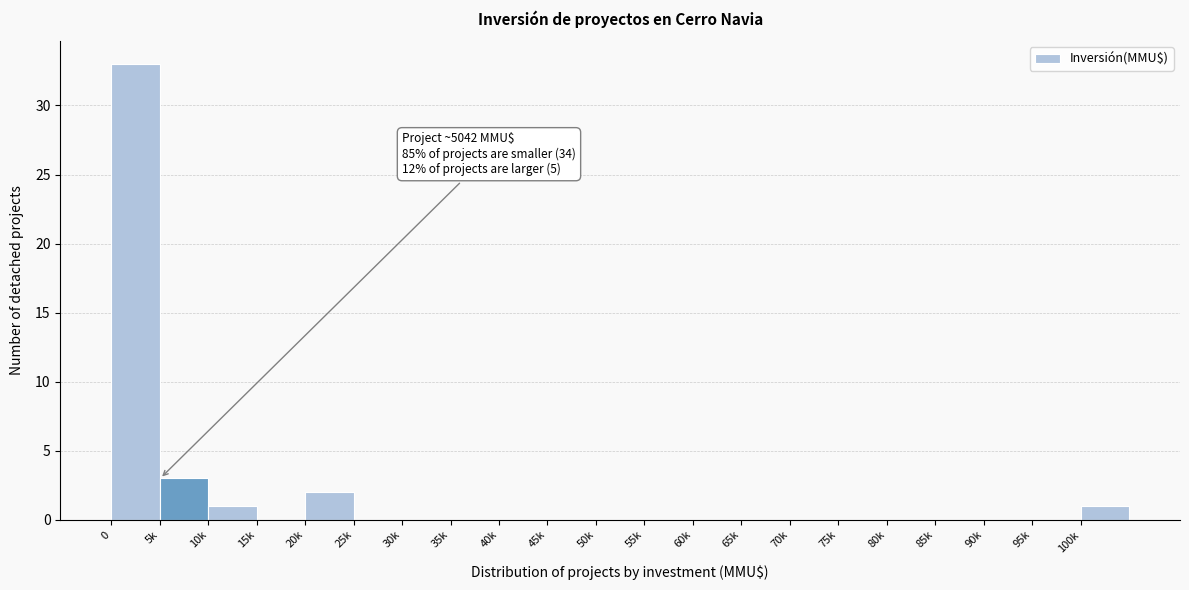

Reading right to left, transcribe all the data shown in this chart.

100k=1	95k=0	90k=0	85k=0	80k=0	75k=0	70k=0	65k=0	60k=0	55k=0	50k=0	45k=0	40k=0	35k=0	30k=0	25k=0	20k=2	15k=0	10k=1	5k=3	0=33